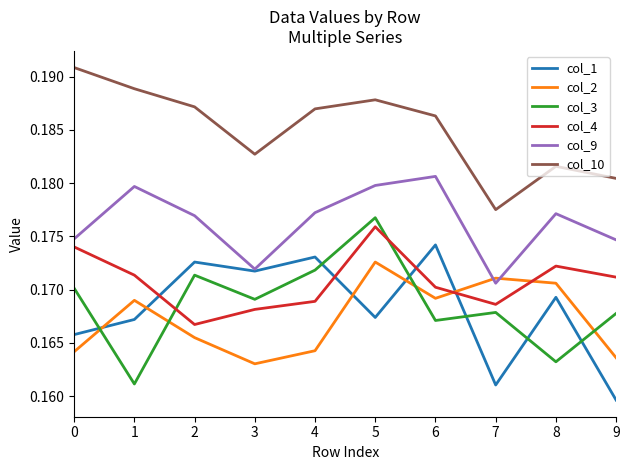

The col_4 series shows 0.3 at 1. True or false?

False